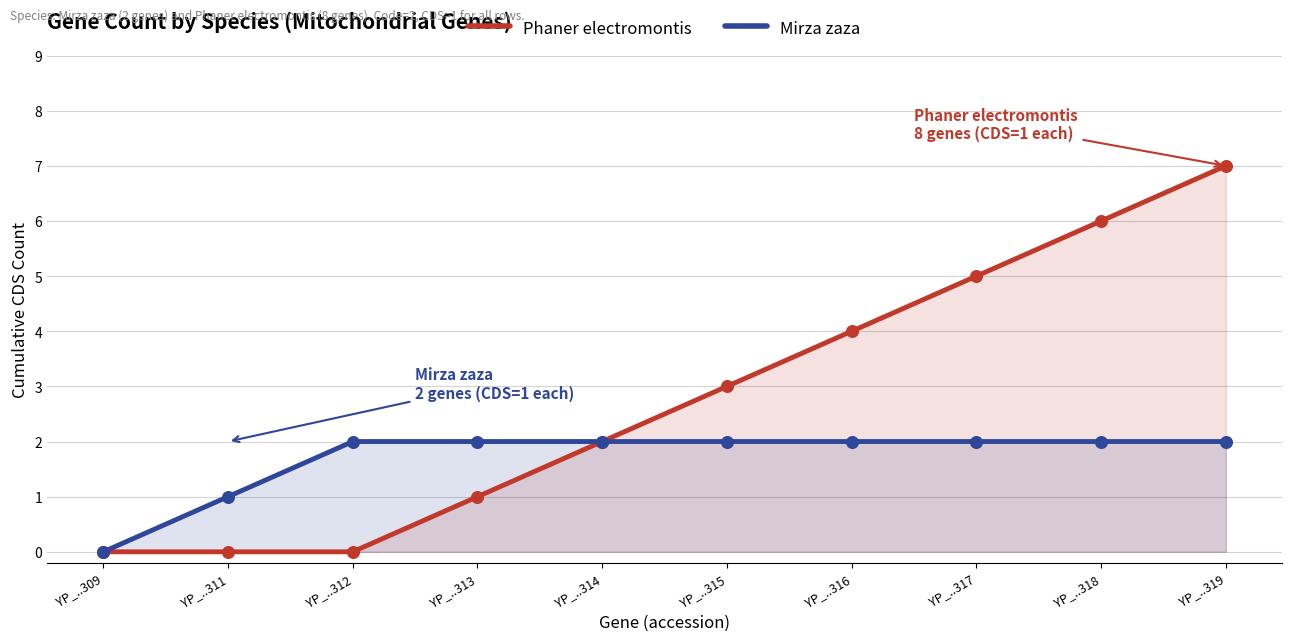

Is the value of Mirza zaza at YP_..319 greater than the value of Phaner electromontis at YP_..309?

Yes